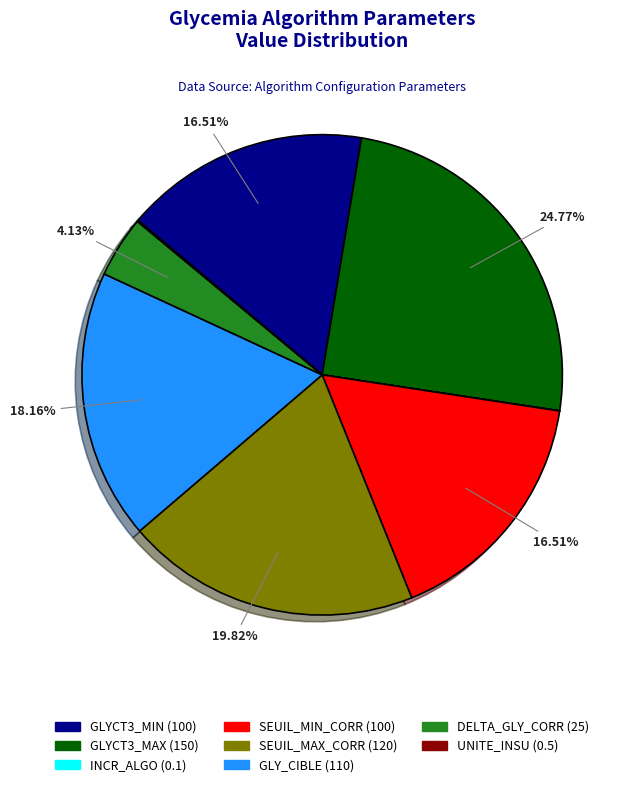

What percentage is the GLY_CIBLE slice, to the nearest percent?

18%